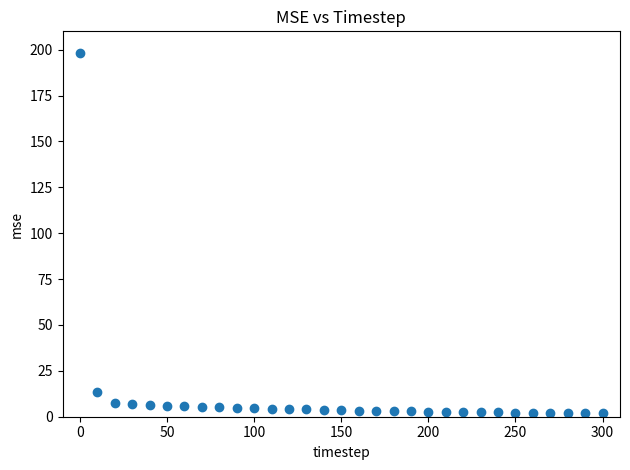

What Y value in the scatter plot is closest to 99?

13.2